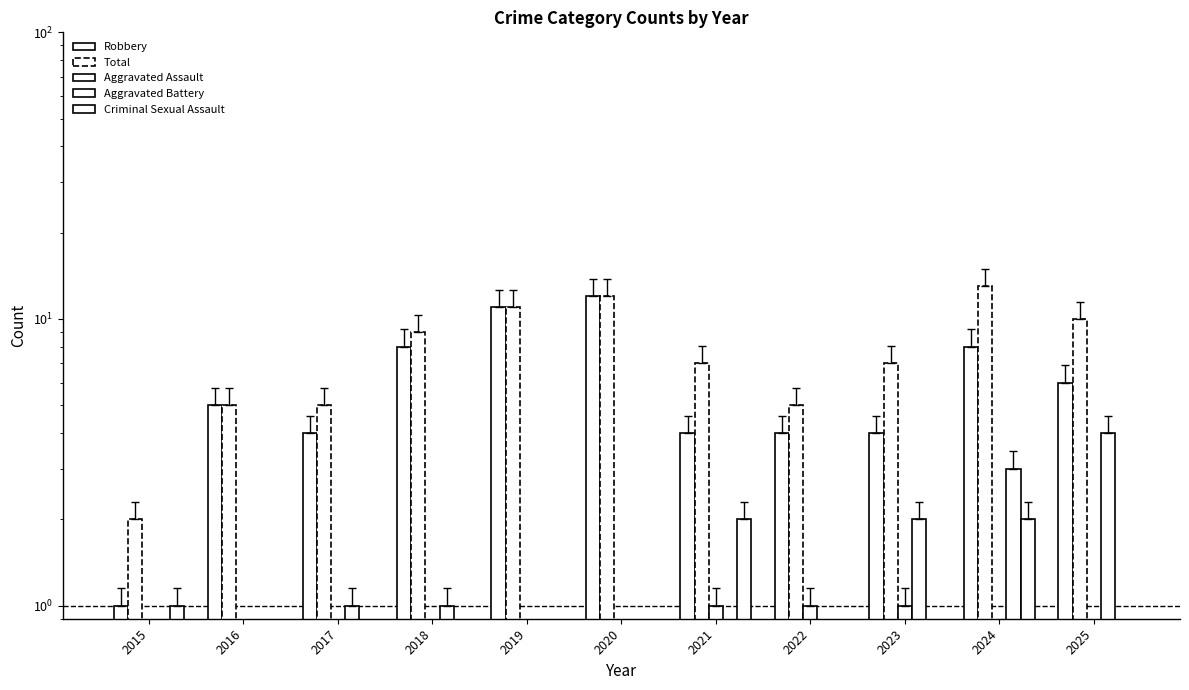

Is it true that Robbery equals 3 at 2023?

False